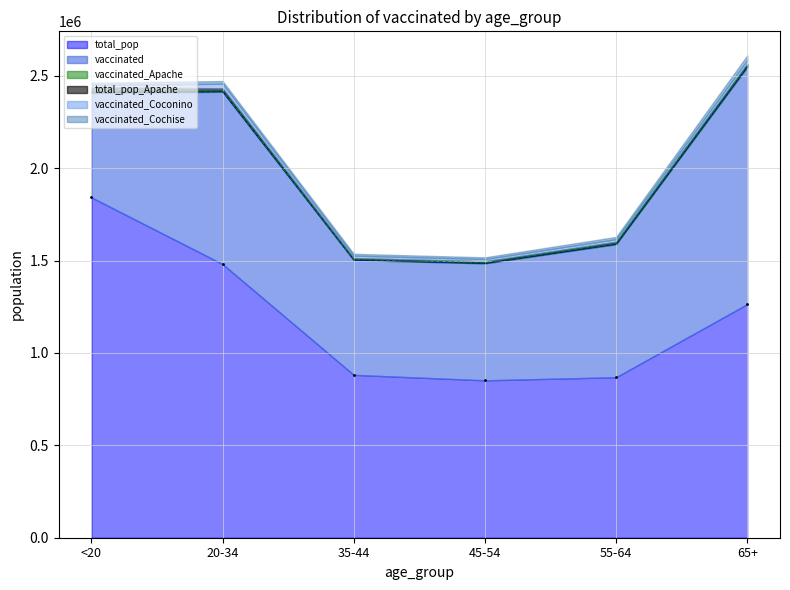

What is the value of the vaccinated_Coconino point at the 6th from the left?

20409